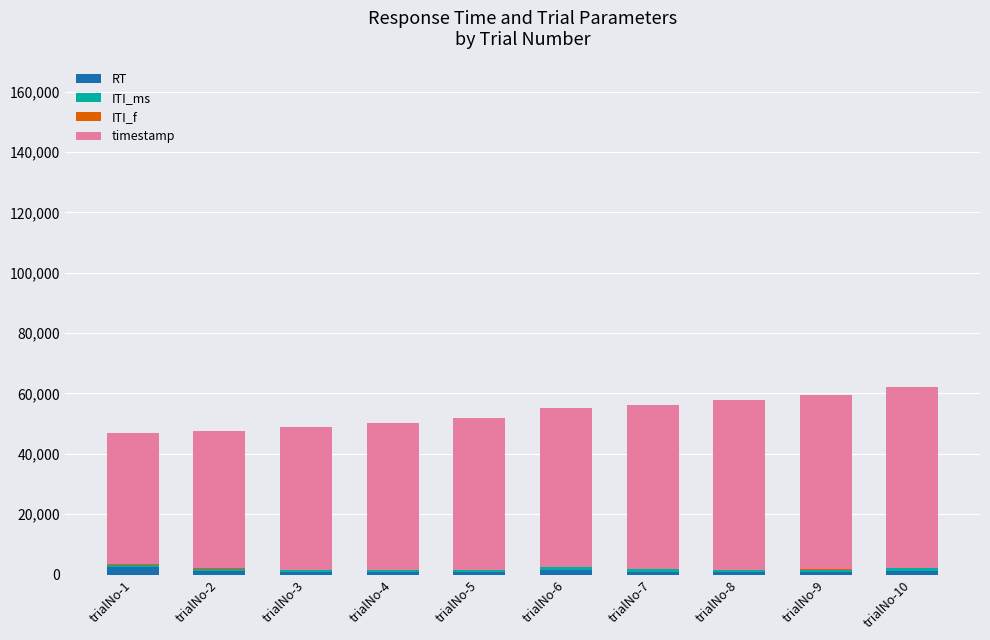

List the series in order of their peak value, highest first.

timestamp, RT, ITI_ms, ITI_f